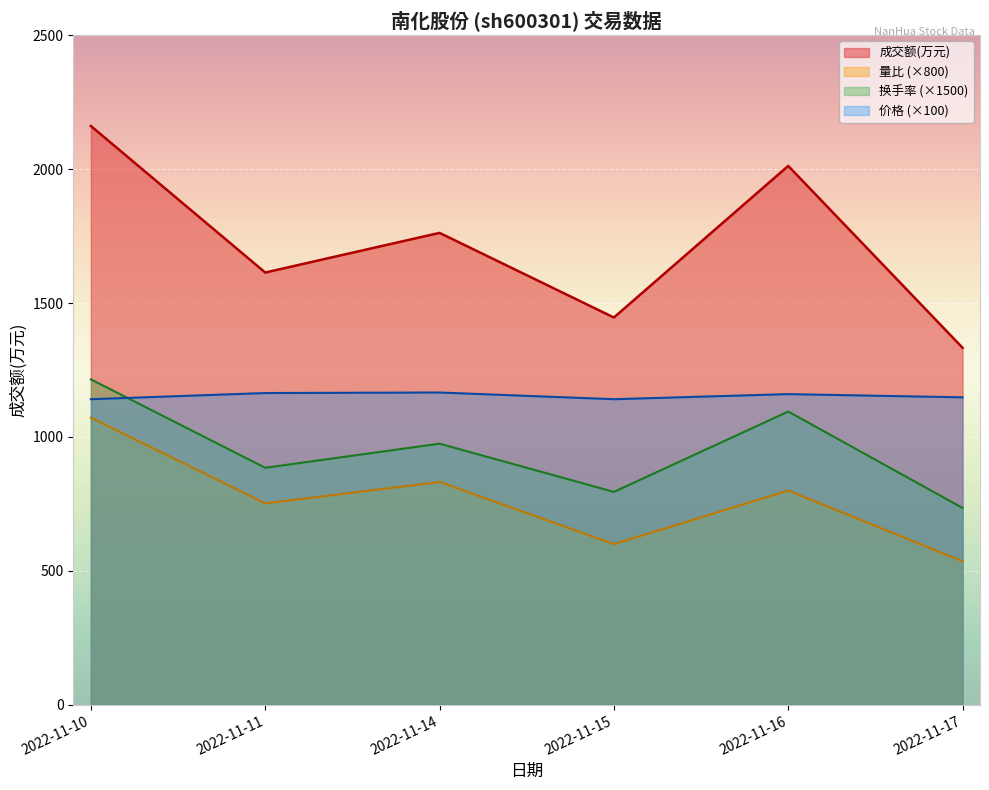

True or false: 量比 and 换手率 cross at least once.

False